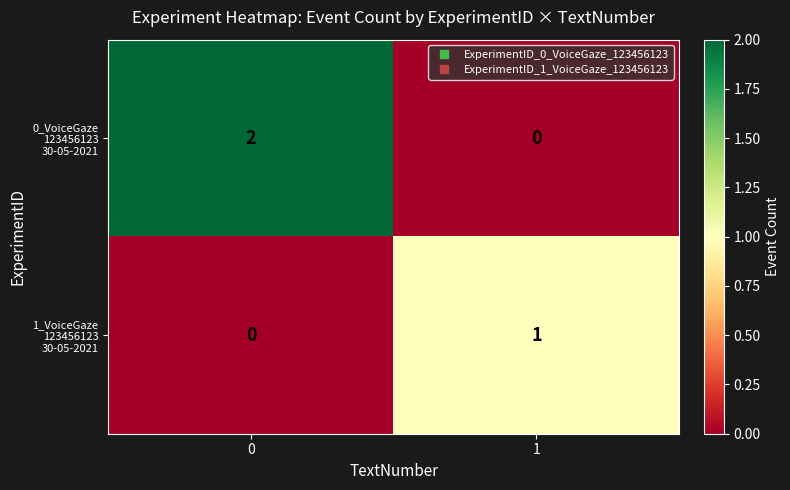

Between 0 and 1, which series saw the biggest shift?

0_VoiceGaze 123456123 30-05-2021